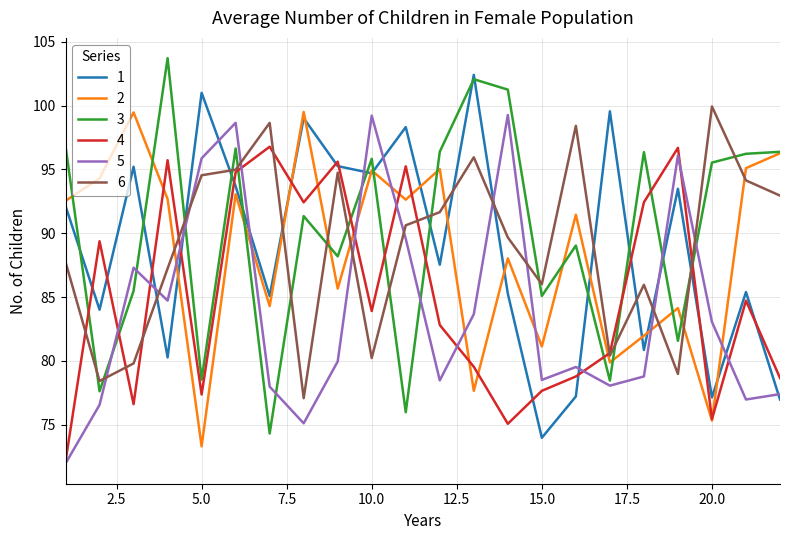

Which series ends up on top after the final intersection of 3 and 4?

3